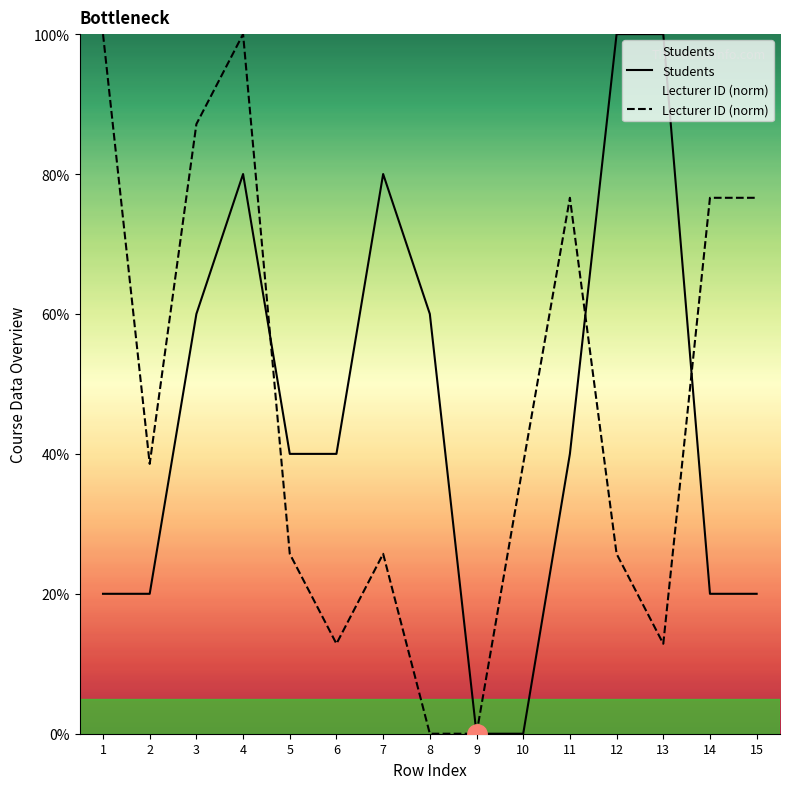

Reading left to right, extract all data points from this chart.

Students: 20.0	20.0	60.0	80.0	40.0	40.0	80.0	60.0	0.0	0.0	40.0	100.0	100.0	20.0	20.0
Lecturer ID (norm): 100.0	38.6	87.1	100.0	25.7	12.9	25.7	0.0	0.0	38.6	76.6	25.7	12.9	76.6	76.6